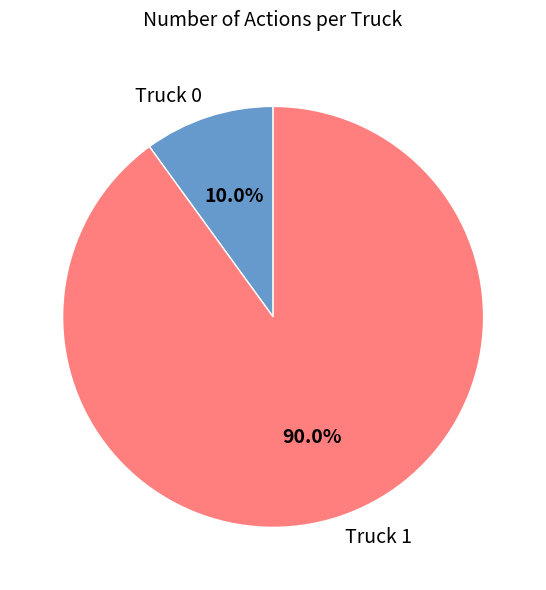

Rank the categories by value from lowest to highest.

Truck 0, Truck 1